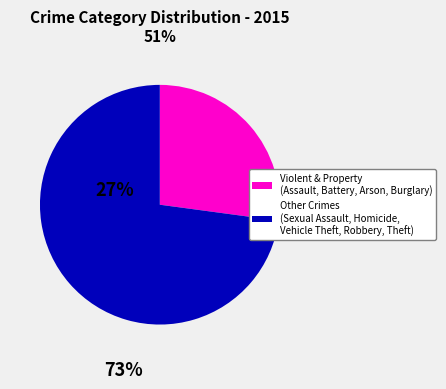

Count the number of slices in the pie.

2